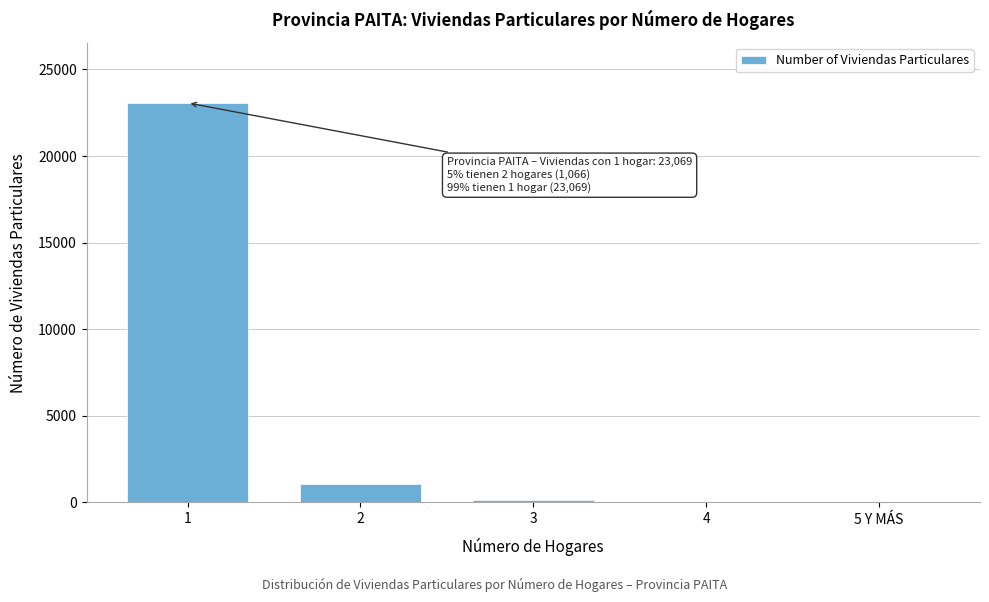

What is the change in value from 1 to 2?

-22003